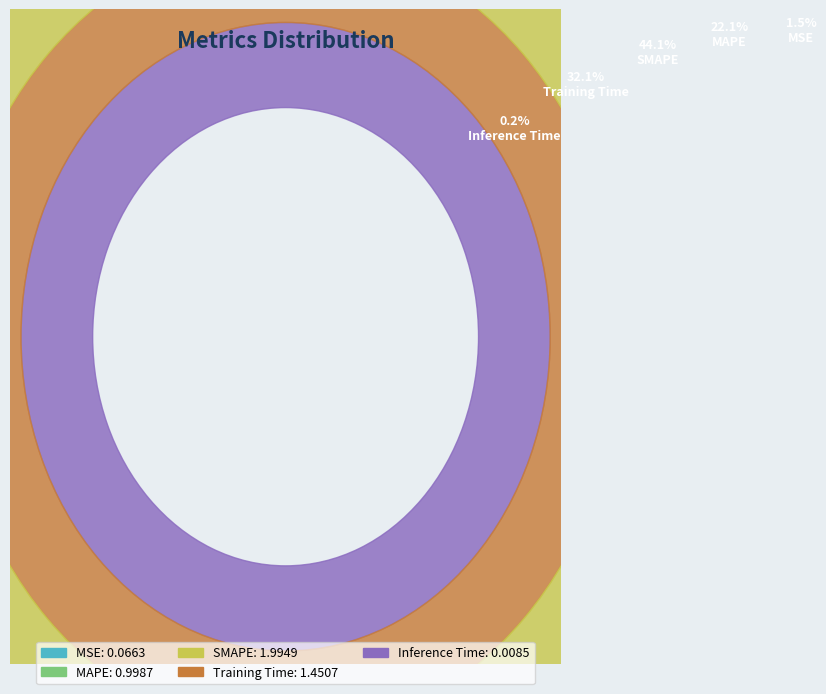

Is the sum of Training Time and MAPE greater than half?

Yes